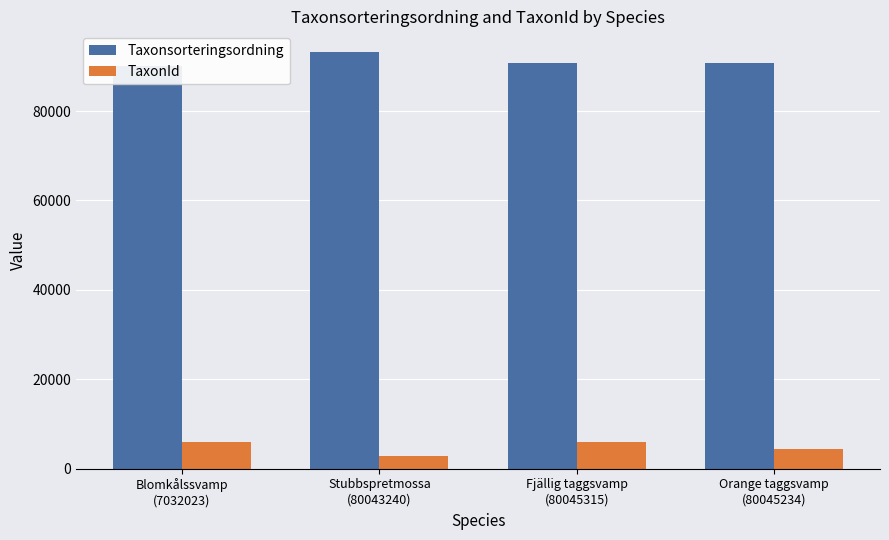

Where is Taxonsorteringsordning nearest to the value 91583?

Fjällig taggsvamp
(80045315)